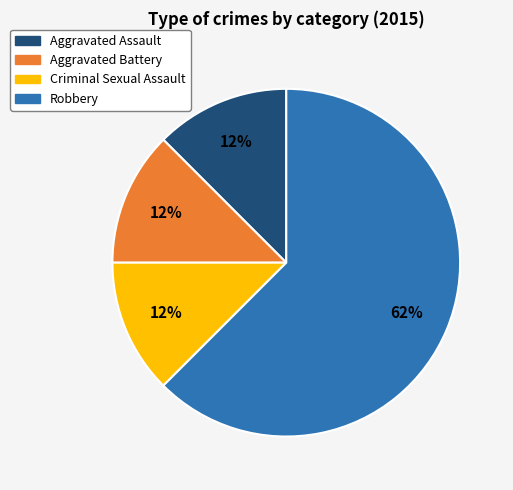

True or false: Criminal Sexual Assault accounts for 12% of the total.

True